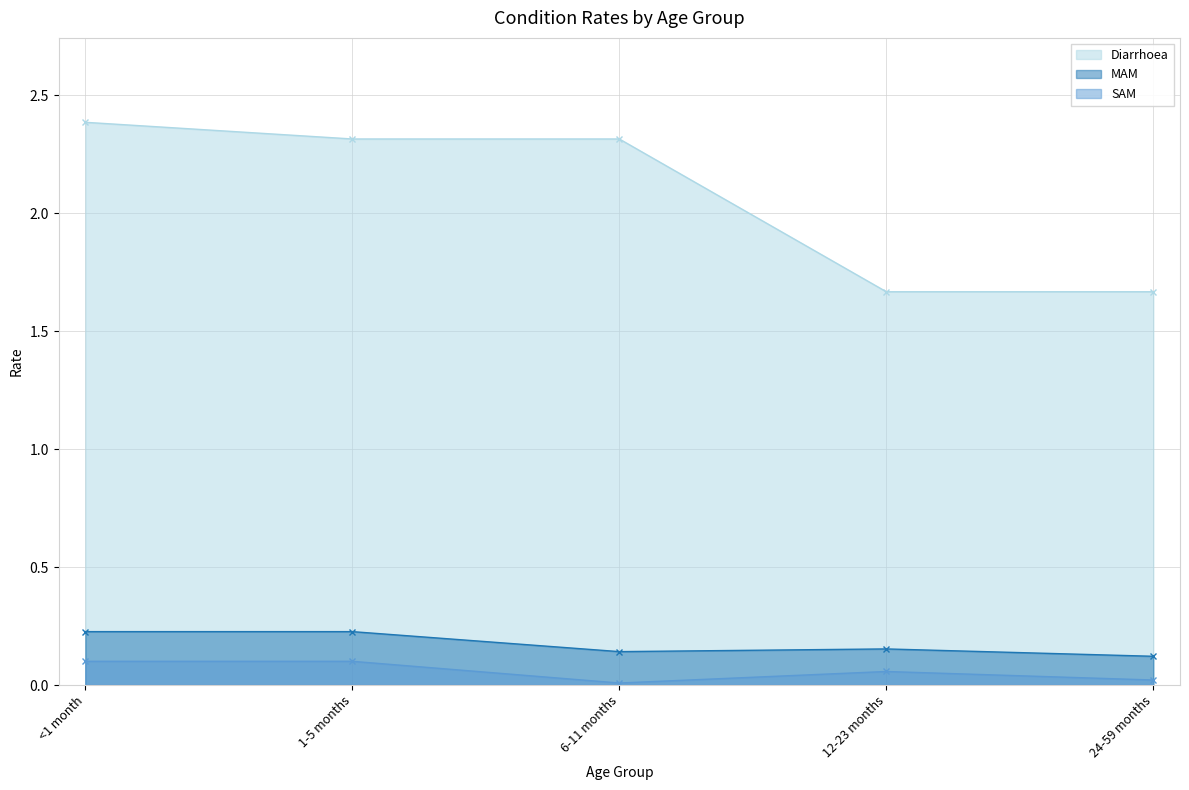

At 6-11 months, list the series in order from largest to smallest.

Diarrhoea, MAM, SAM